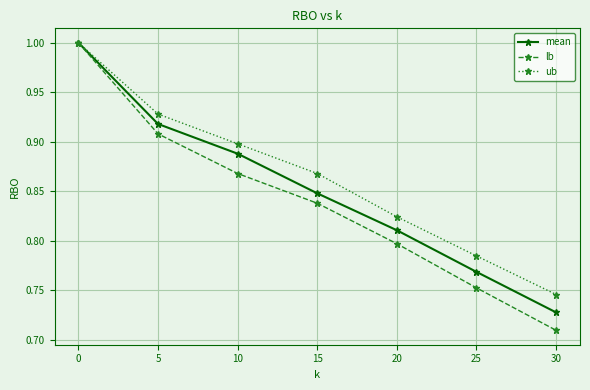

What are all the series names shown in the legend?

mean, lb, ub